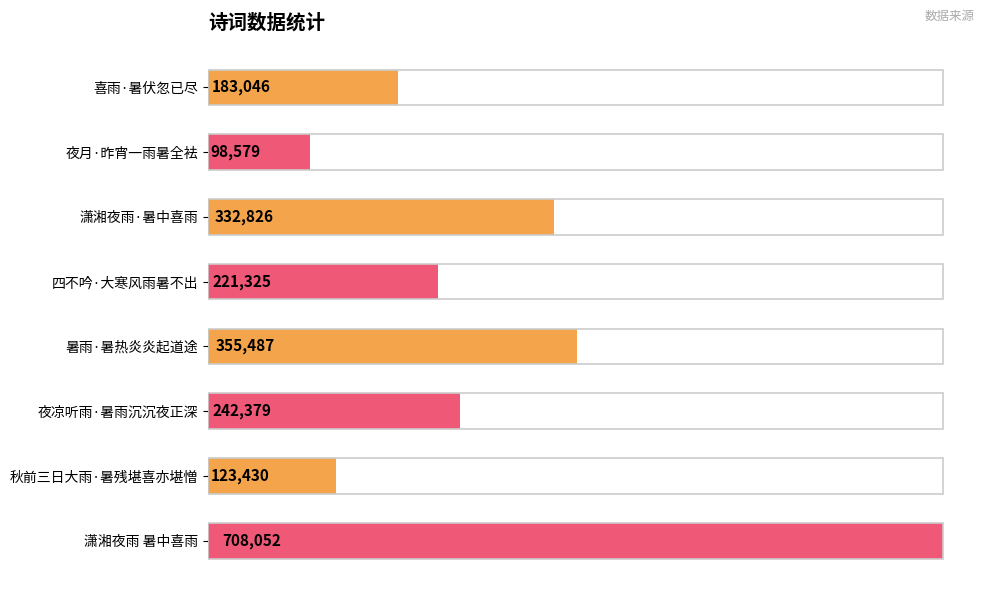

Which has a higher value, 暑雨·暑热炎炎起道途 or 喜雨·暑伏忽已尽?

暑雨·暑热炎炎起道途